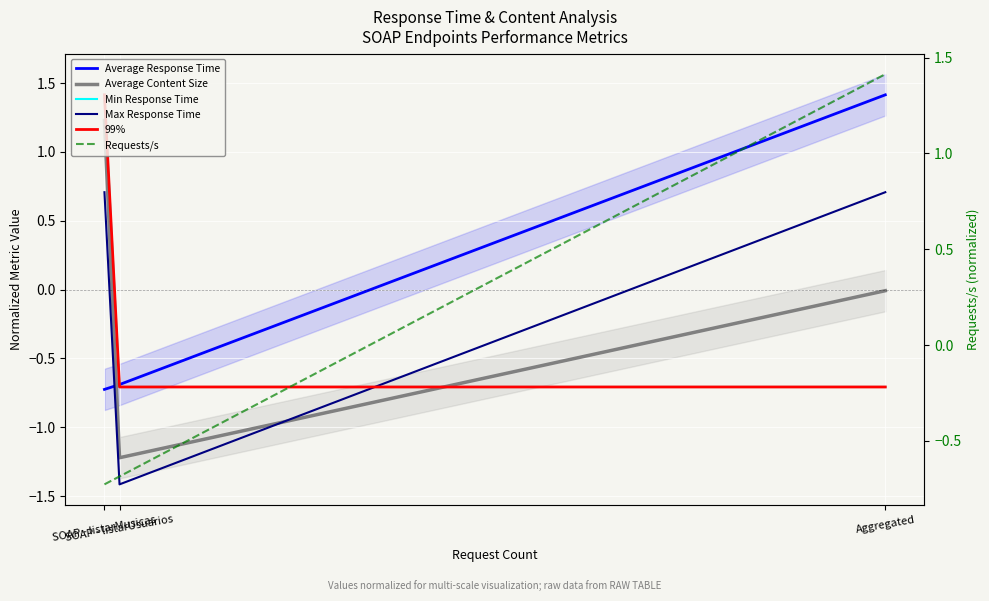

Is this an area chart (filled region under the line)?

No